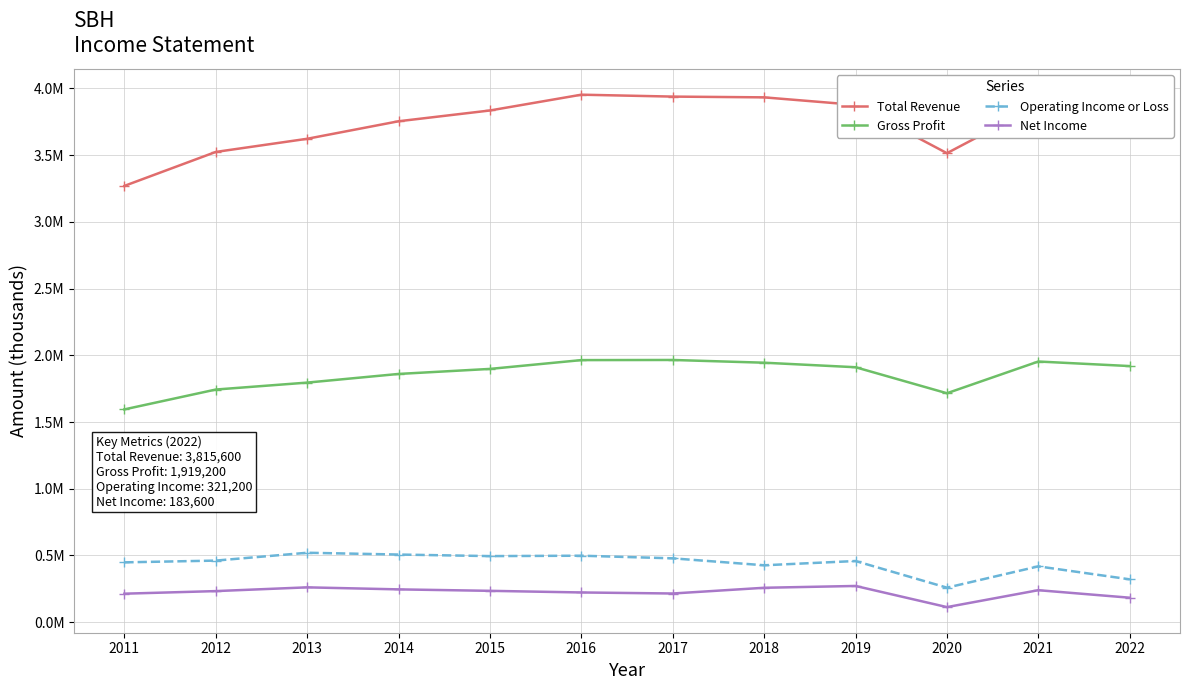

In Operating Income or Loss, how many points are higher than both neighbors (excluding endpoints)?

4